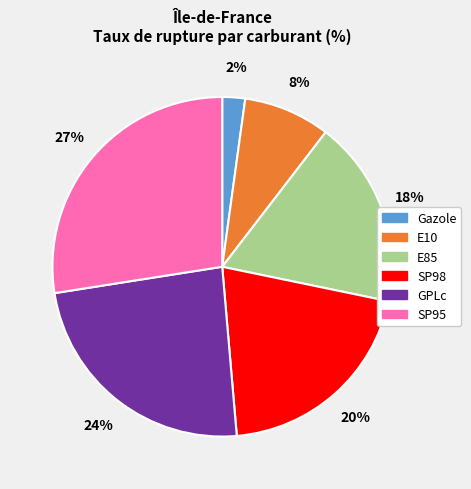

Does Gazole represent more than half of the total?

No